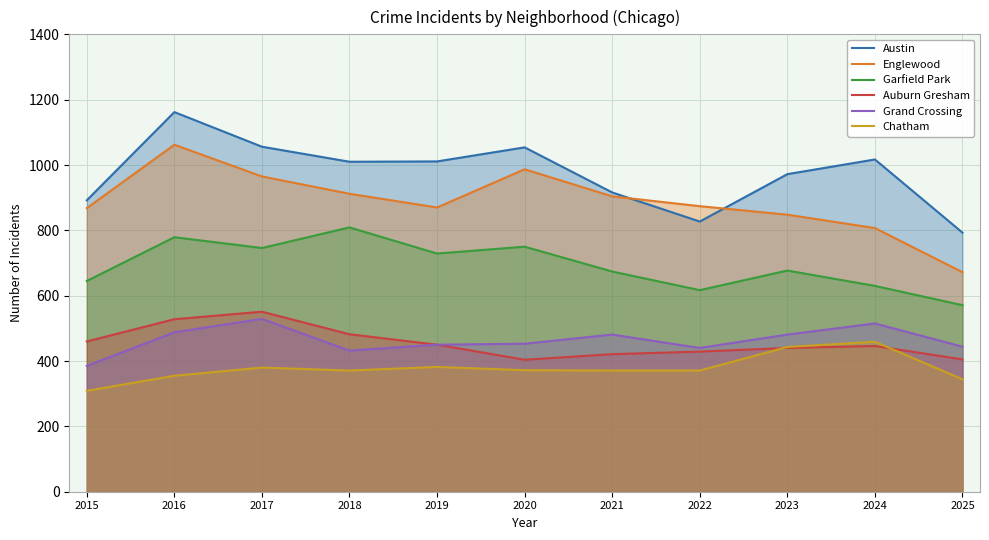

Between 2017 and 2021, which is larger?

2017